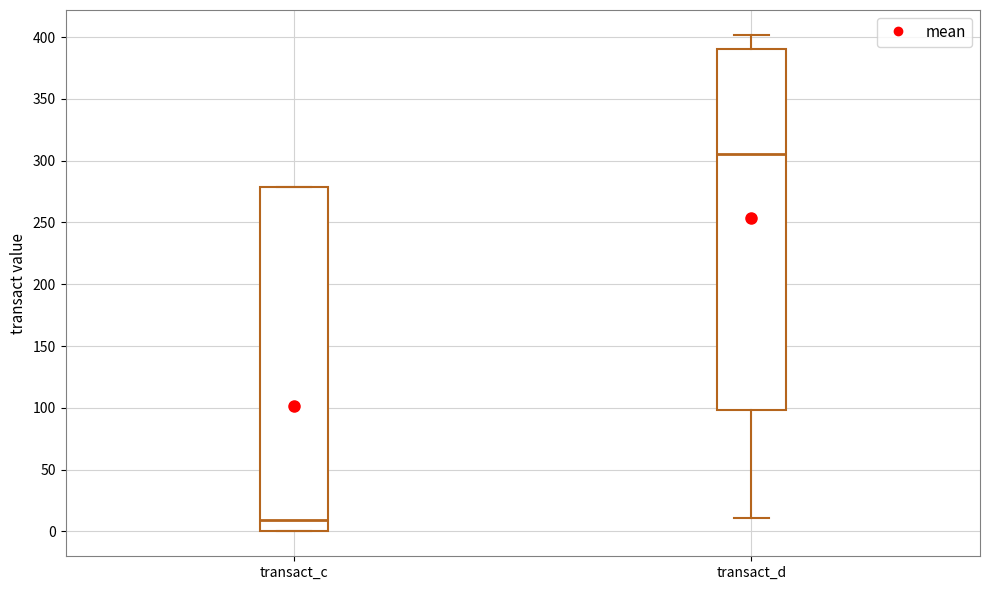

Which box's median line is the lowest?

transact_c